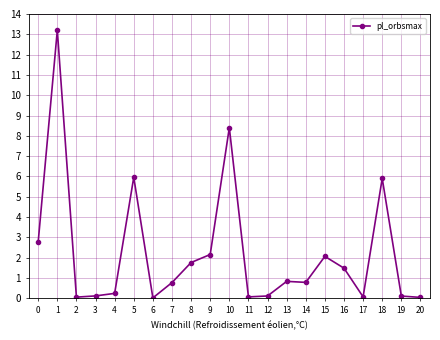

The value at 9 is 3.5. True or false?

False